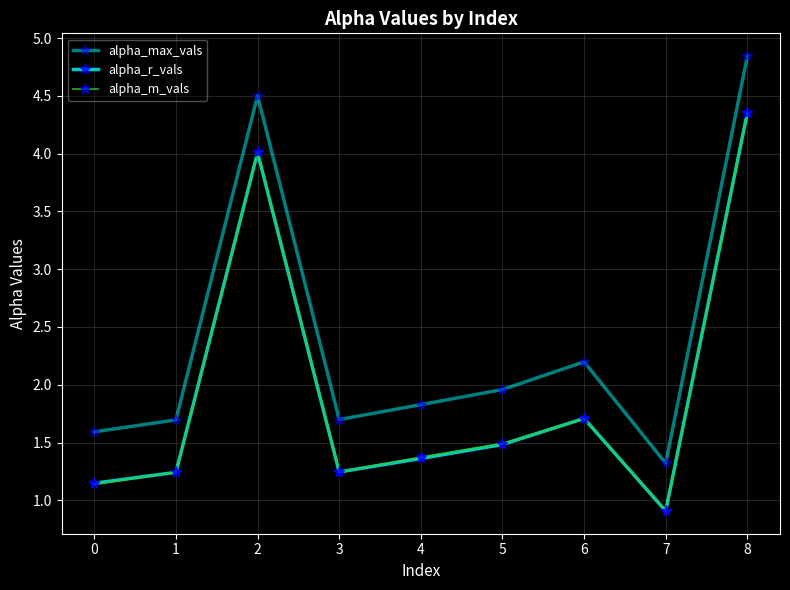

What is the difference between the maximum and minimum values in the alpha_max_vals series?

3.5